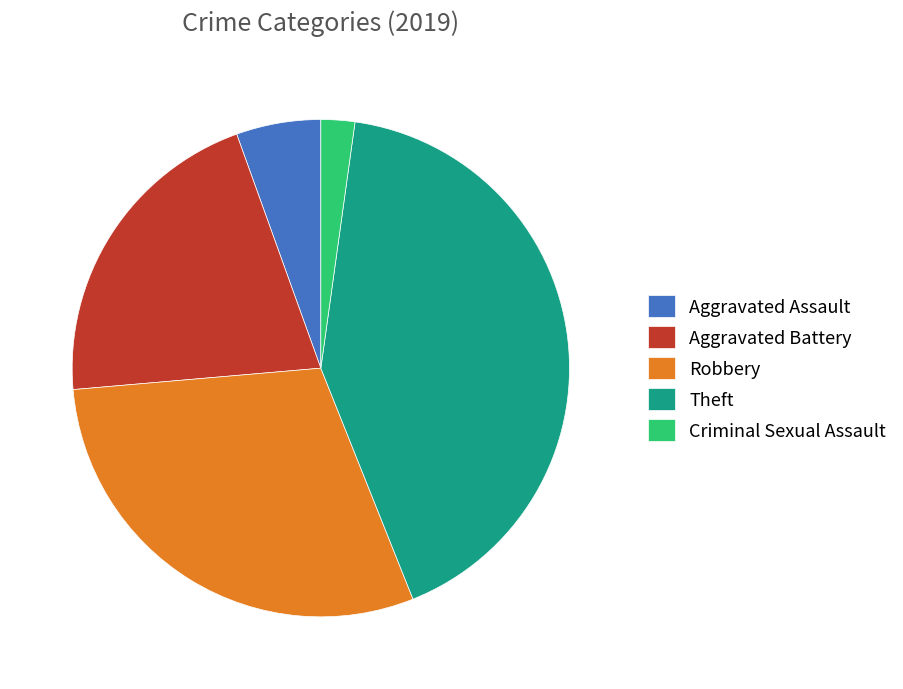

Which category has the smallest portion of the pie?

Criminal Sexual Assault